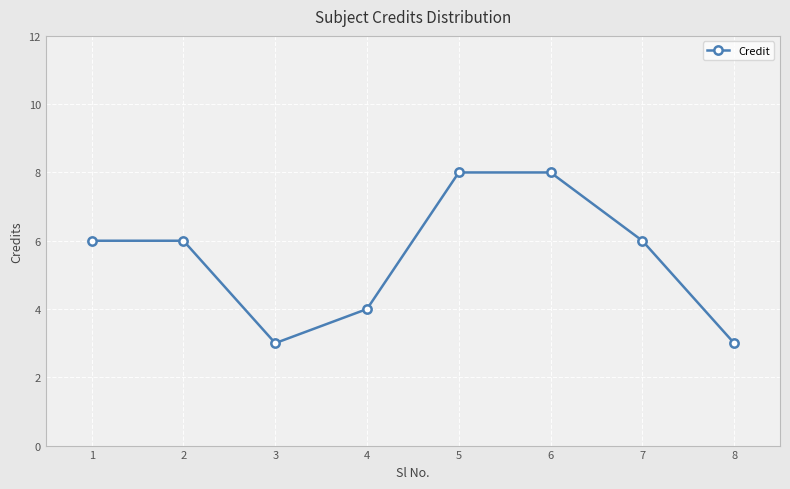

What is the approximate value at 2?

6